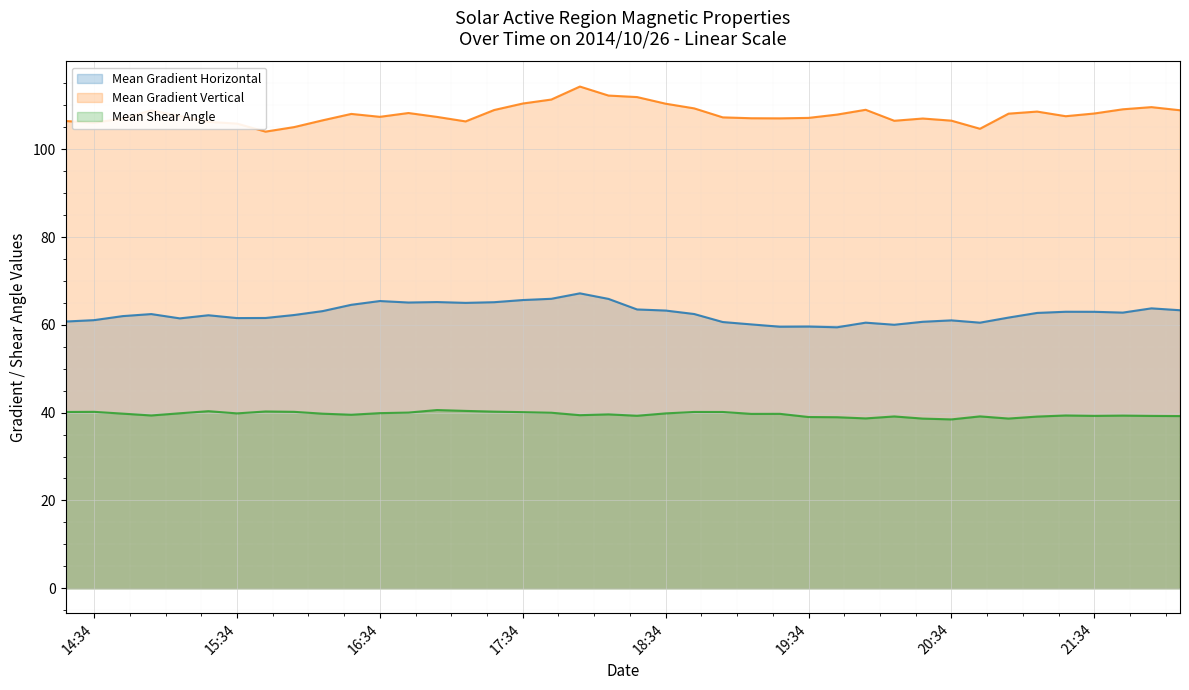

What is the average value of the Mean Gradient Vertical series?

108.0